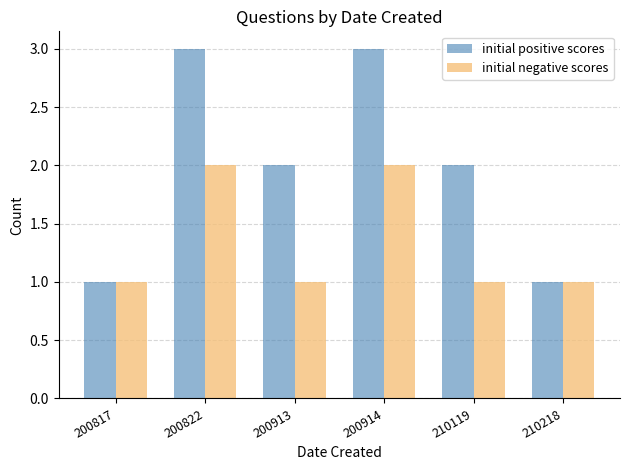

Which series has the largest range (max minus min)?

initial positive scores